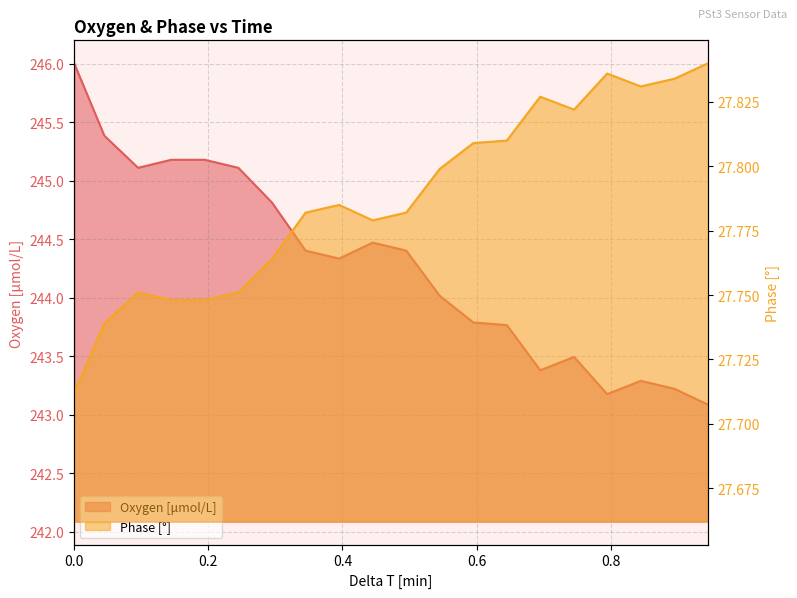

What is the label of the 15th point from the right?

0.244867835